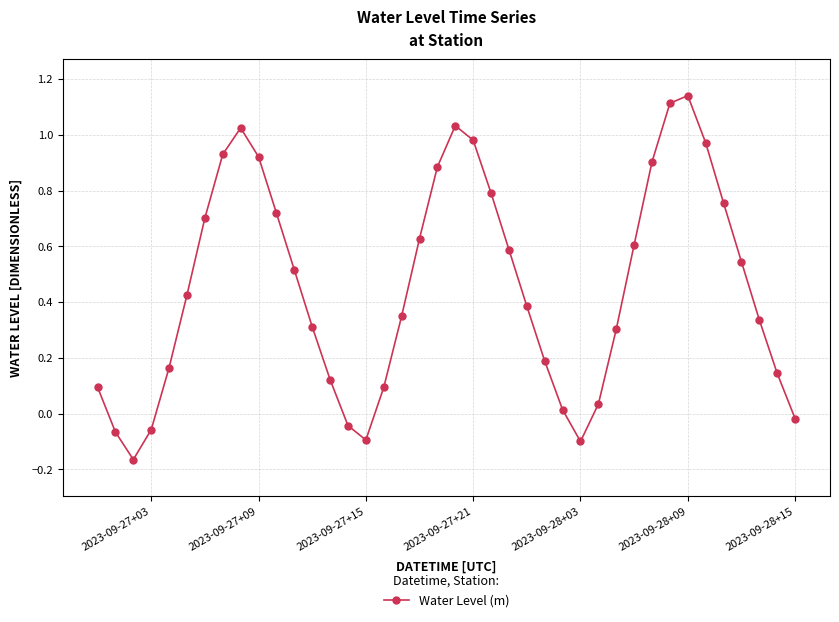

True or false: there are more than 0 points higher than both neighbors.

True